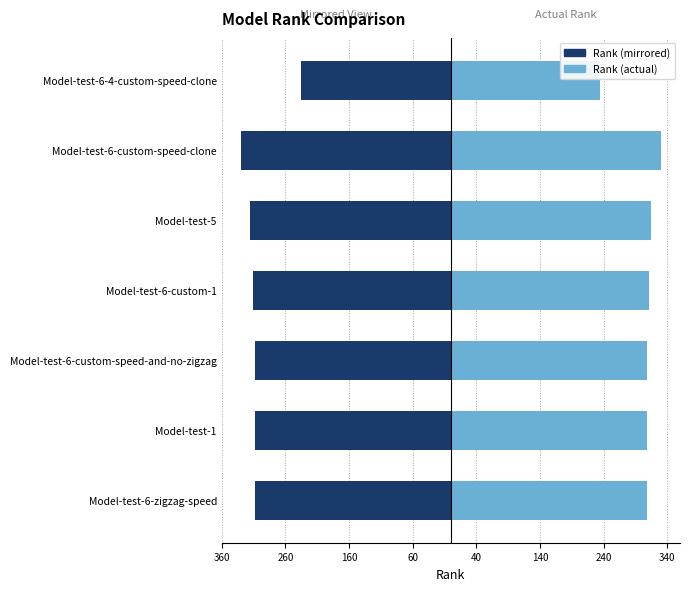

How many values in the Rank (left) series are below -308?

3